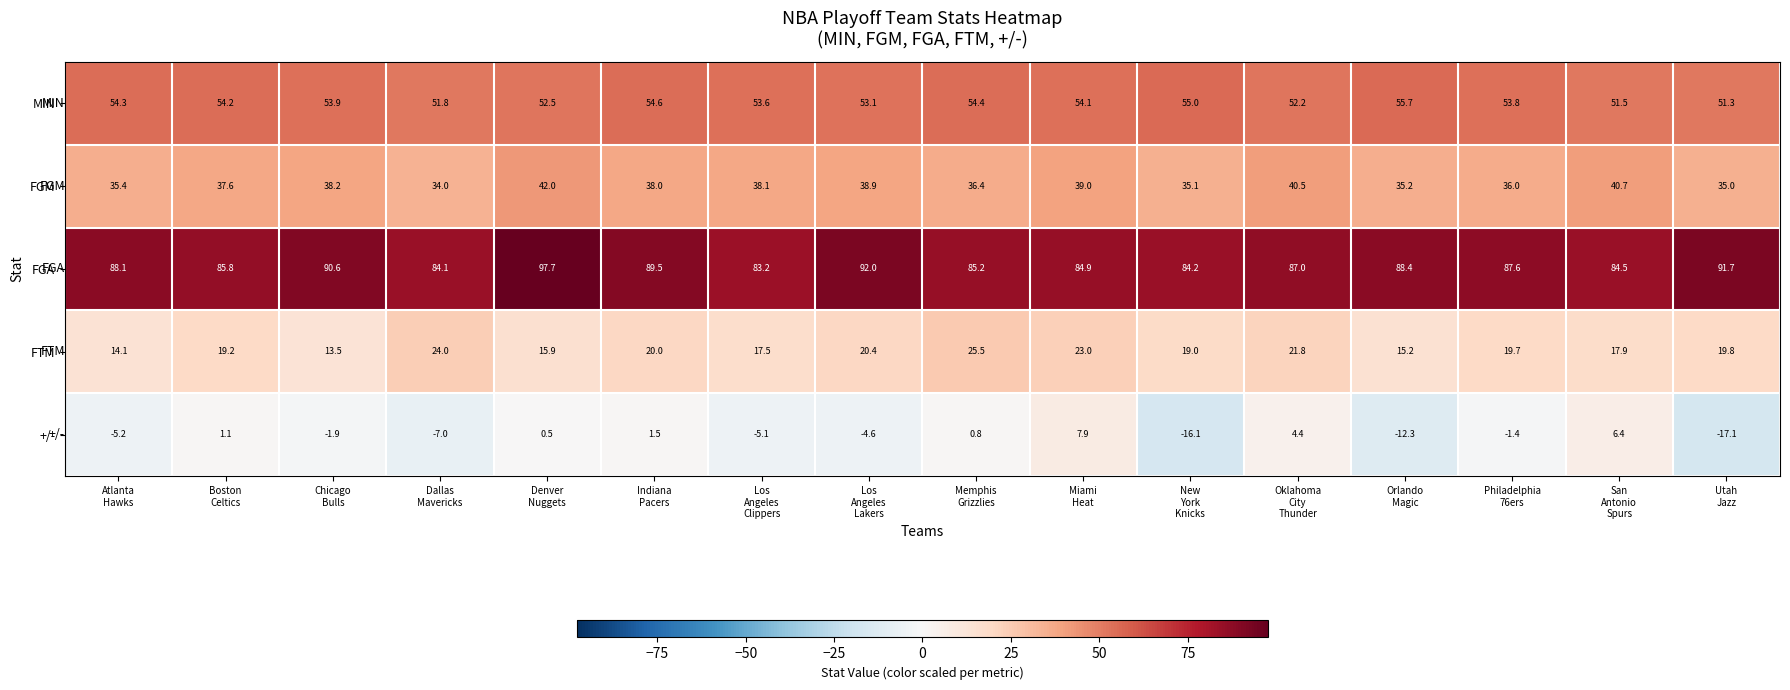

What is the smallest value displayed?

-17.1